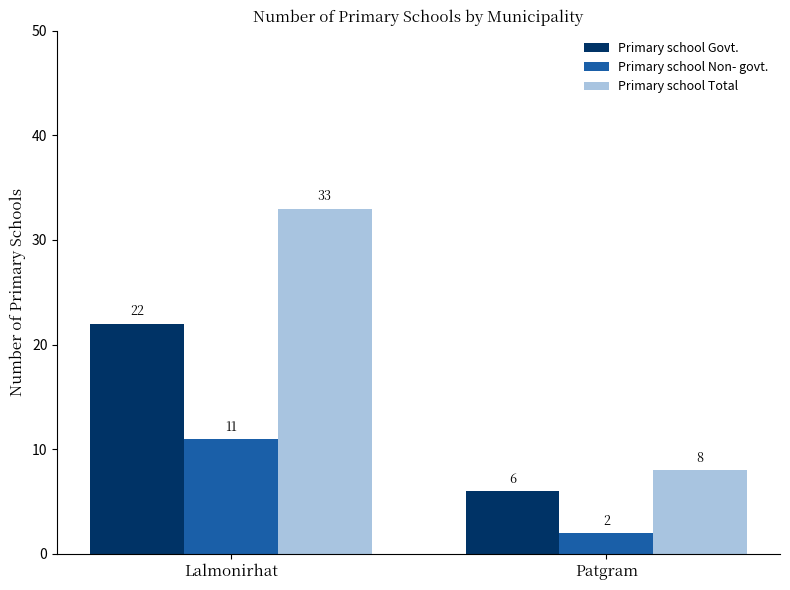

What is the label of the 1st bar from the left?

Lalmonirhat